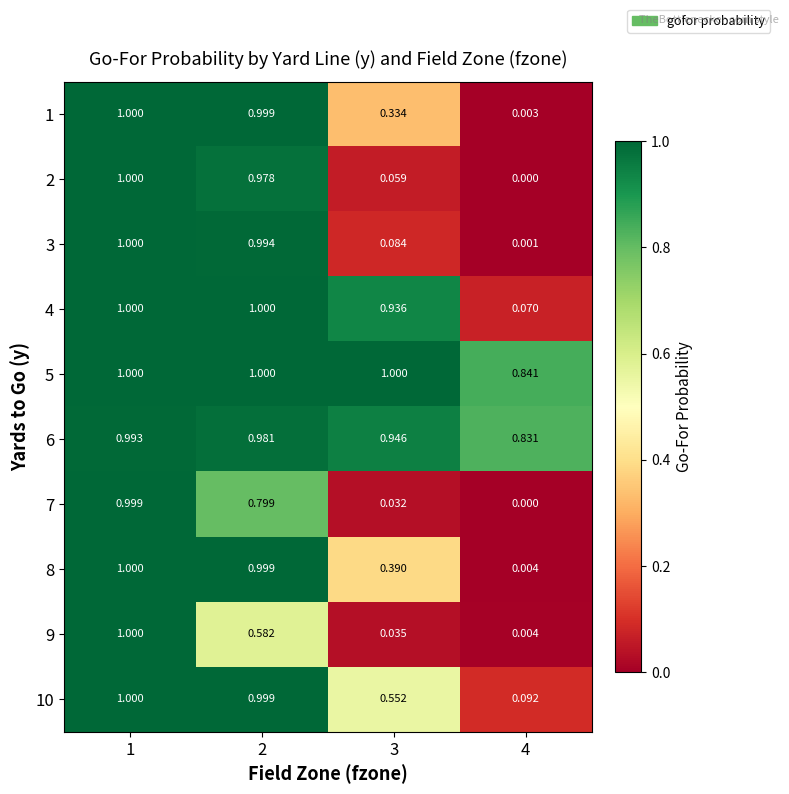

How many positive values does the 2 series have?

3